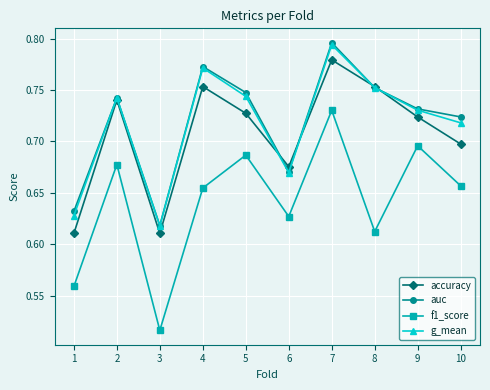

At which category does g_mean reach its first local peak?

2